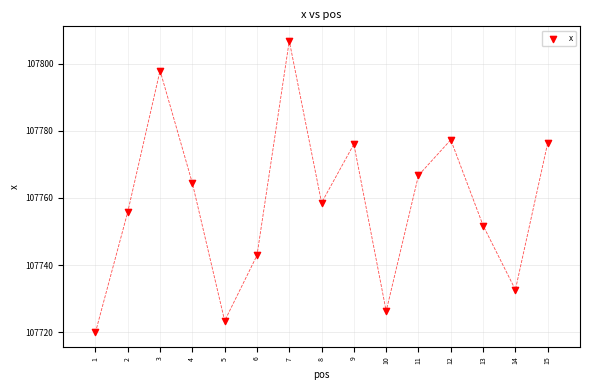

What is the range of Y values (max minus min)?

86.8